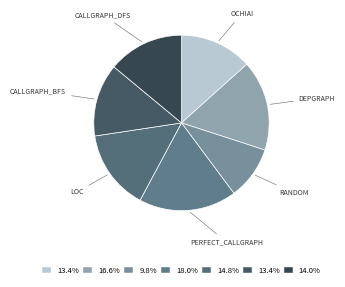

Does any single category account for the majority?

No